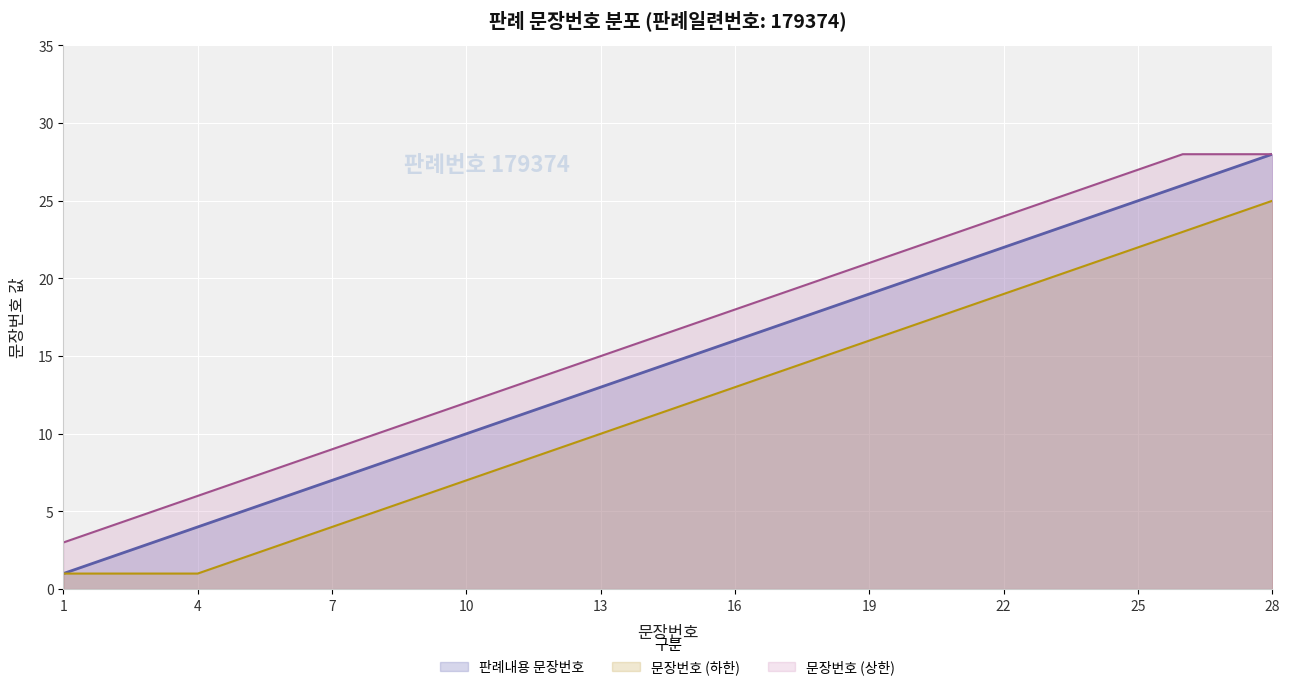

What is the difference between the values at 26 and 14?

12